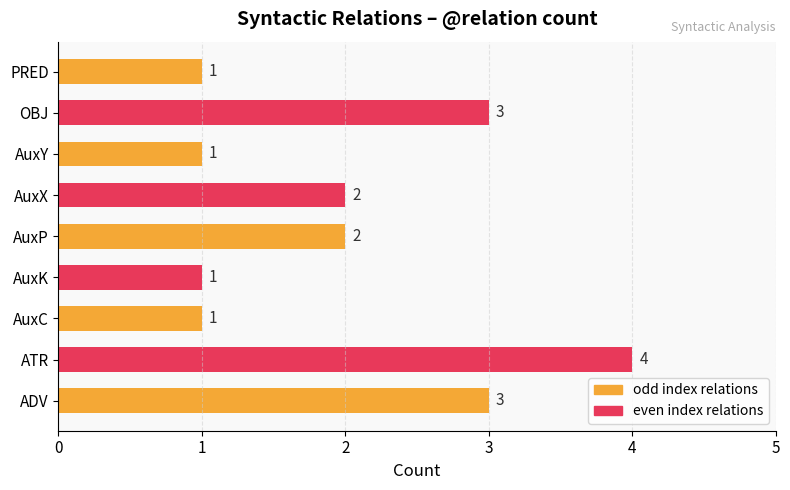

The chart shows a value of 1 at AuxC. True or false?

True